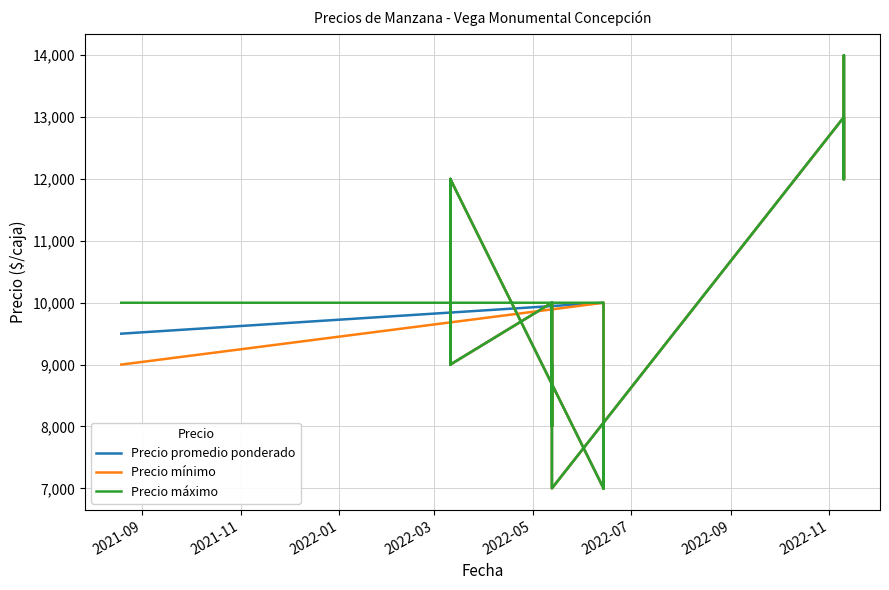

Where is the first local minimum for Precio promedio ponderado?

2022-09